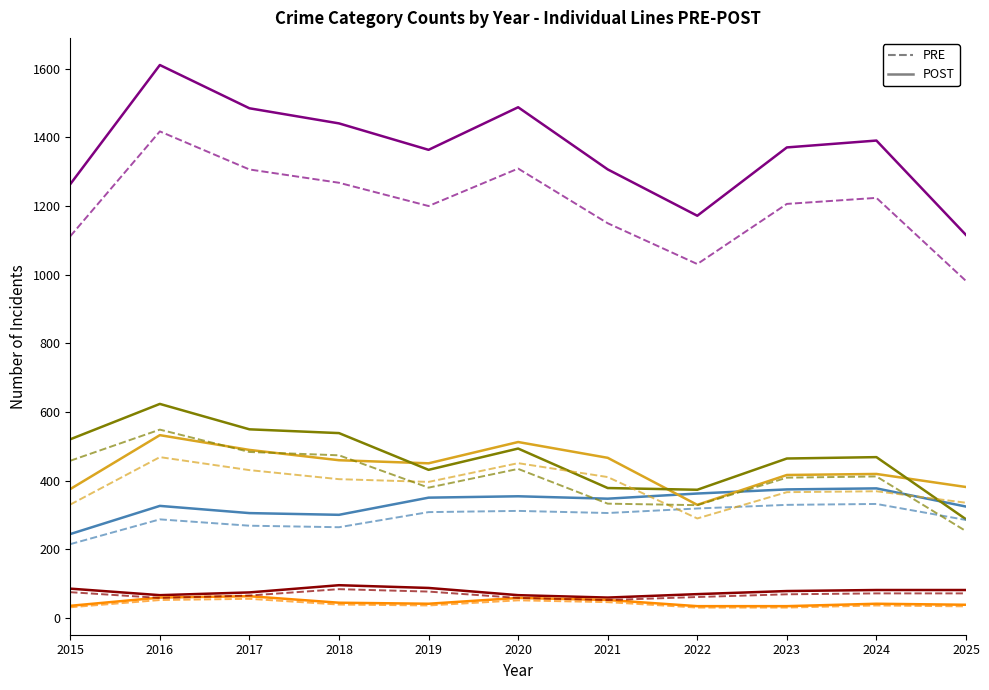

Which category has the highest value across all series?

2016